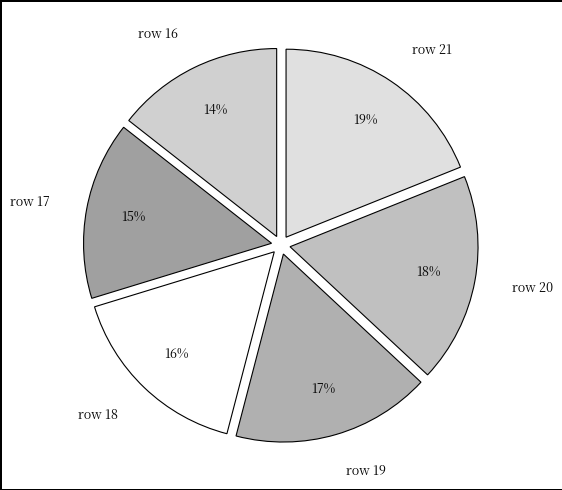

Is it true that row 17 is 15% of the pie?

True